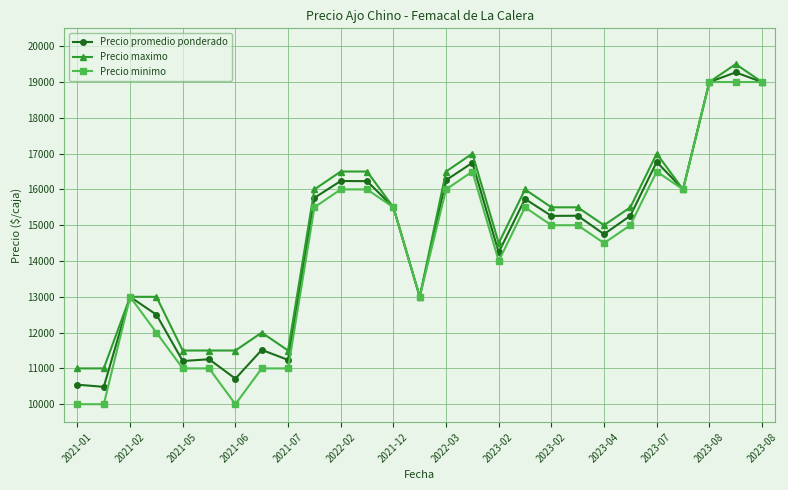

What is the difference between the maximum and minimum values in the Precio maximo series?

8500